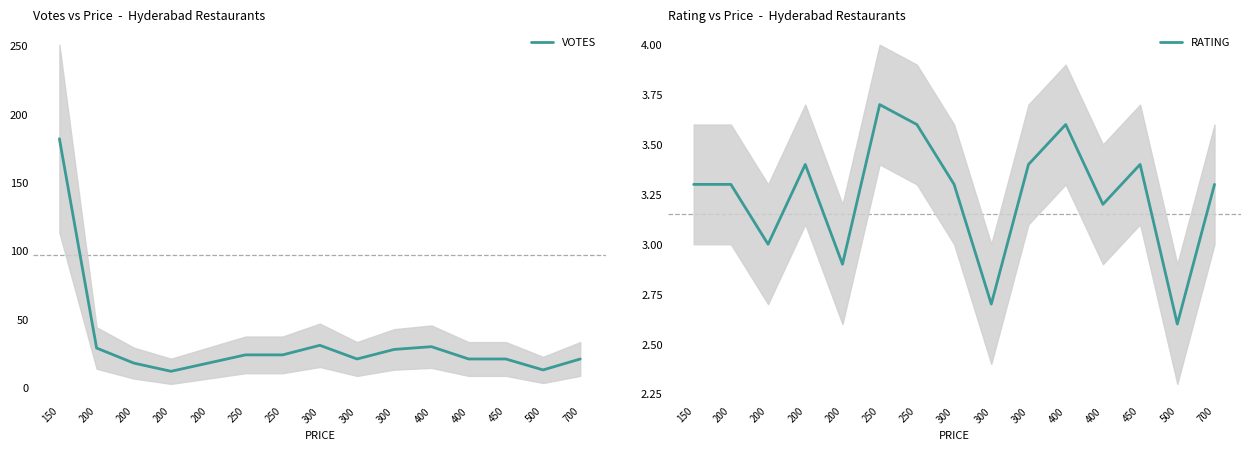

What is the difference between the maximum and second lowest values in the RATING series?

1.0